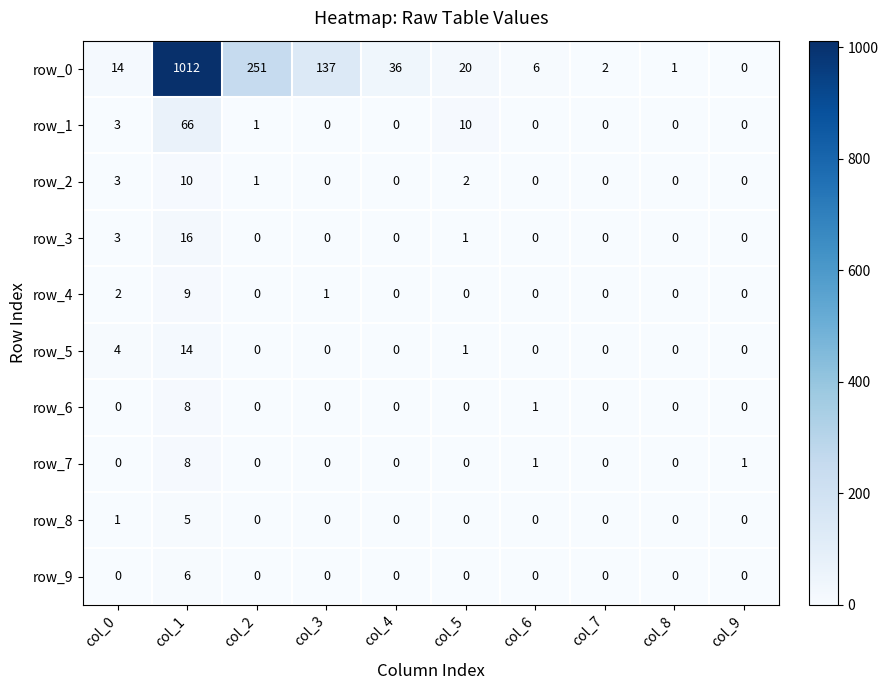

How many data points in row_4 are above 0?

3